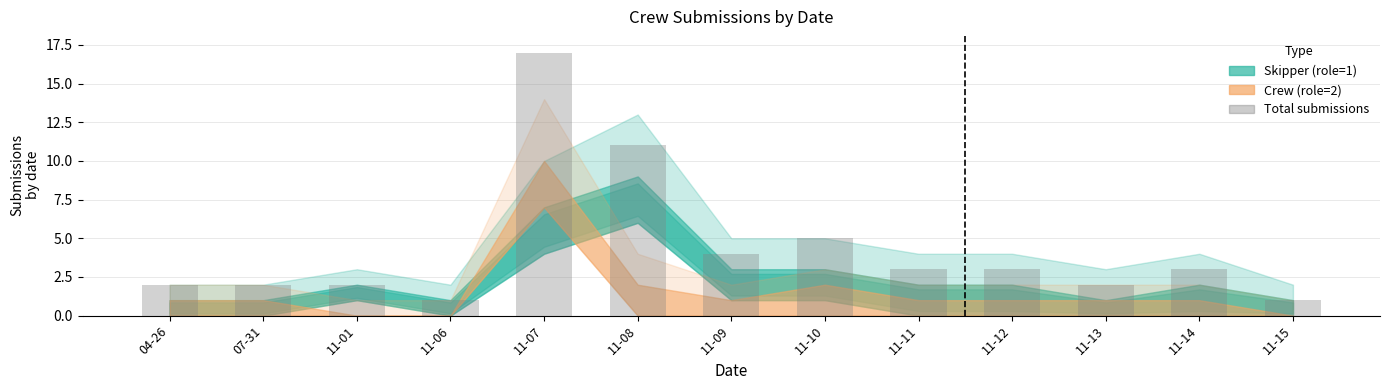

Reading right to left, transcribe all the data shown in this chart.

1	3	2	3	3	5	4	11	17	1	2	2	2